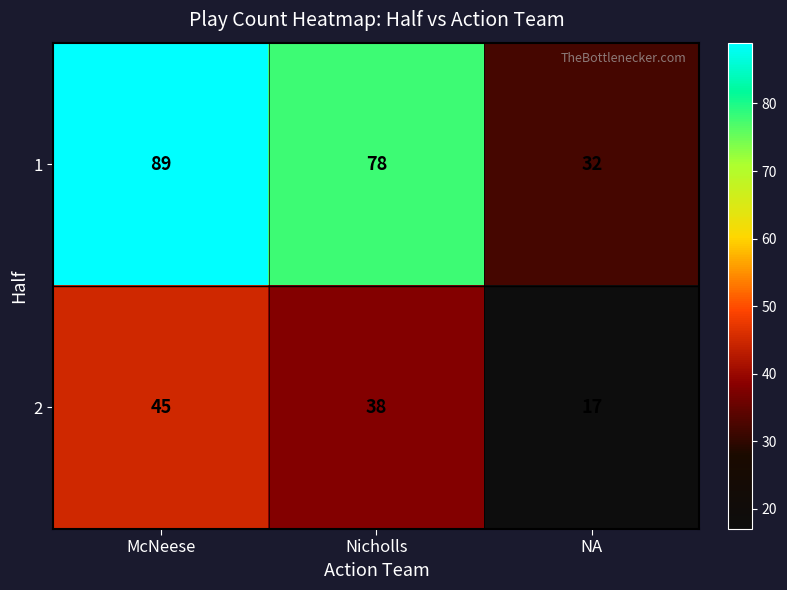

What is the spread (max minus min) of values at McNeese?

44